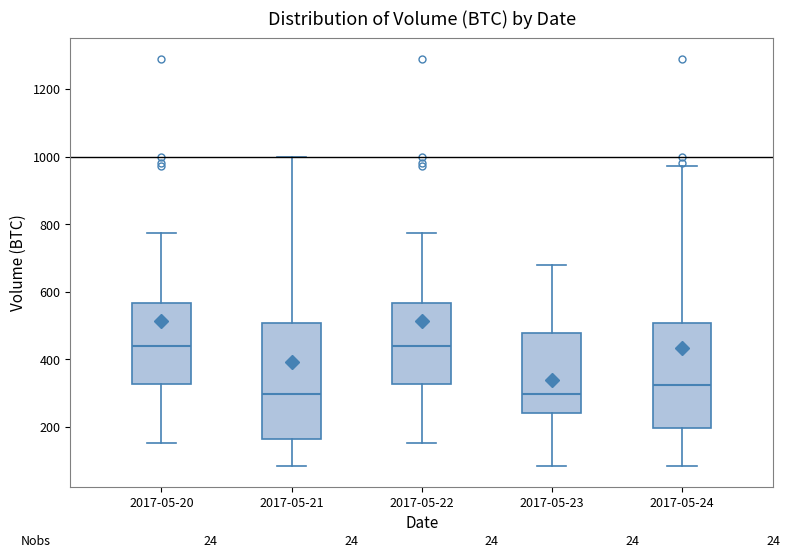

Where does the lower whisker of the box for 2017-05-21 end on the y-axis? The values are not printed on the chart, so give them approximately, as read against the axis.

80